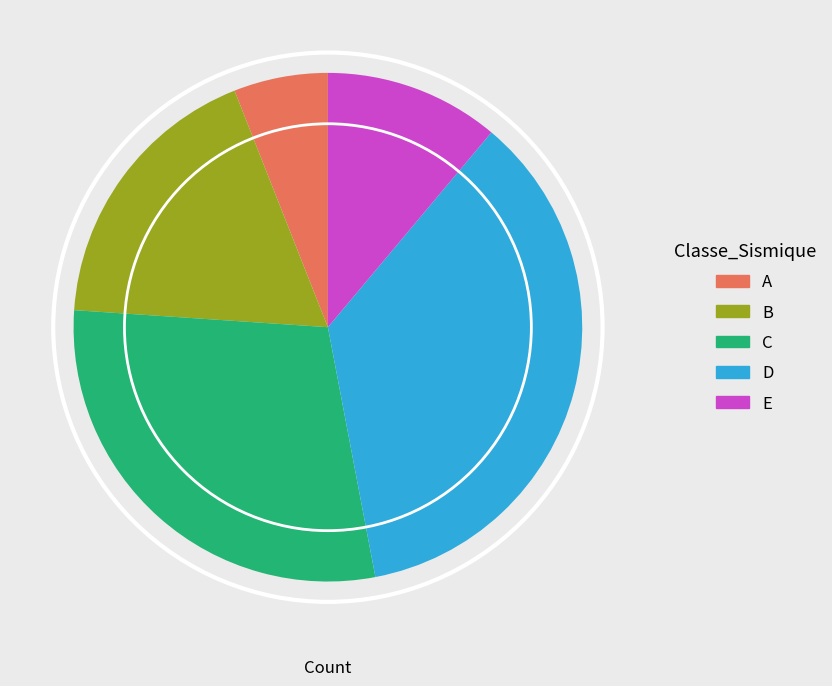

Combined, do C and D account for over 50%?

Yes